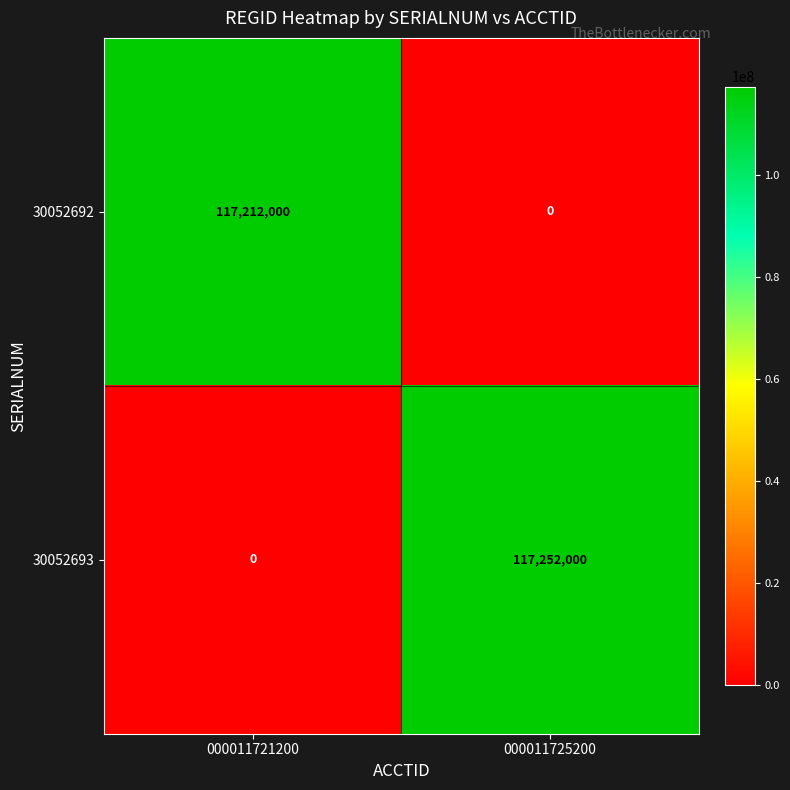

True or false: 30052692 has a value of 157293282 at 000011721200.

False